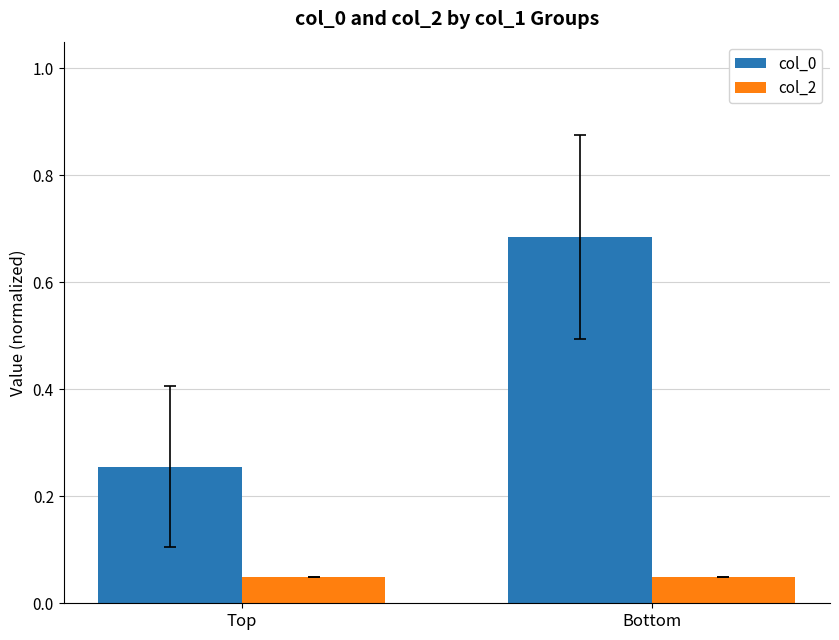

Is the value of col_0 at Bottom greater than the value of col_2 at Bottom?

Yes